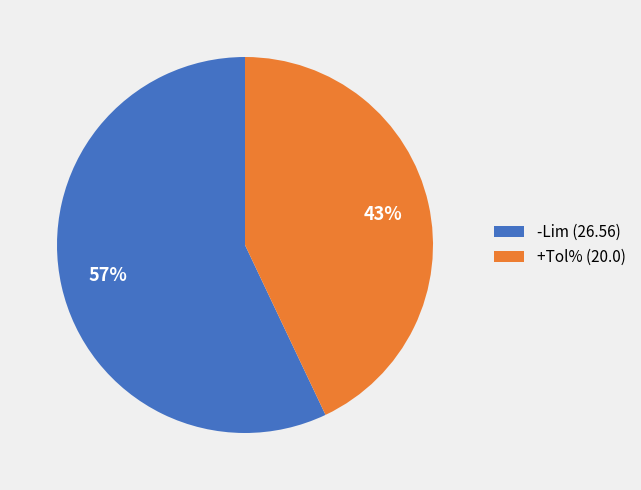

Rank the categories by value from lowest to highest.

+Tol% (20.0), -Lim (26.56)